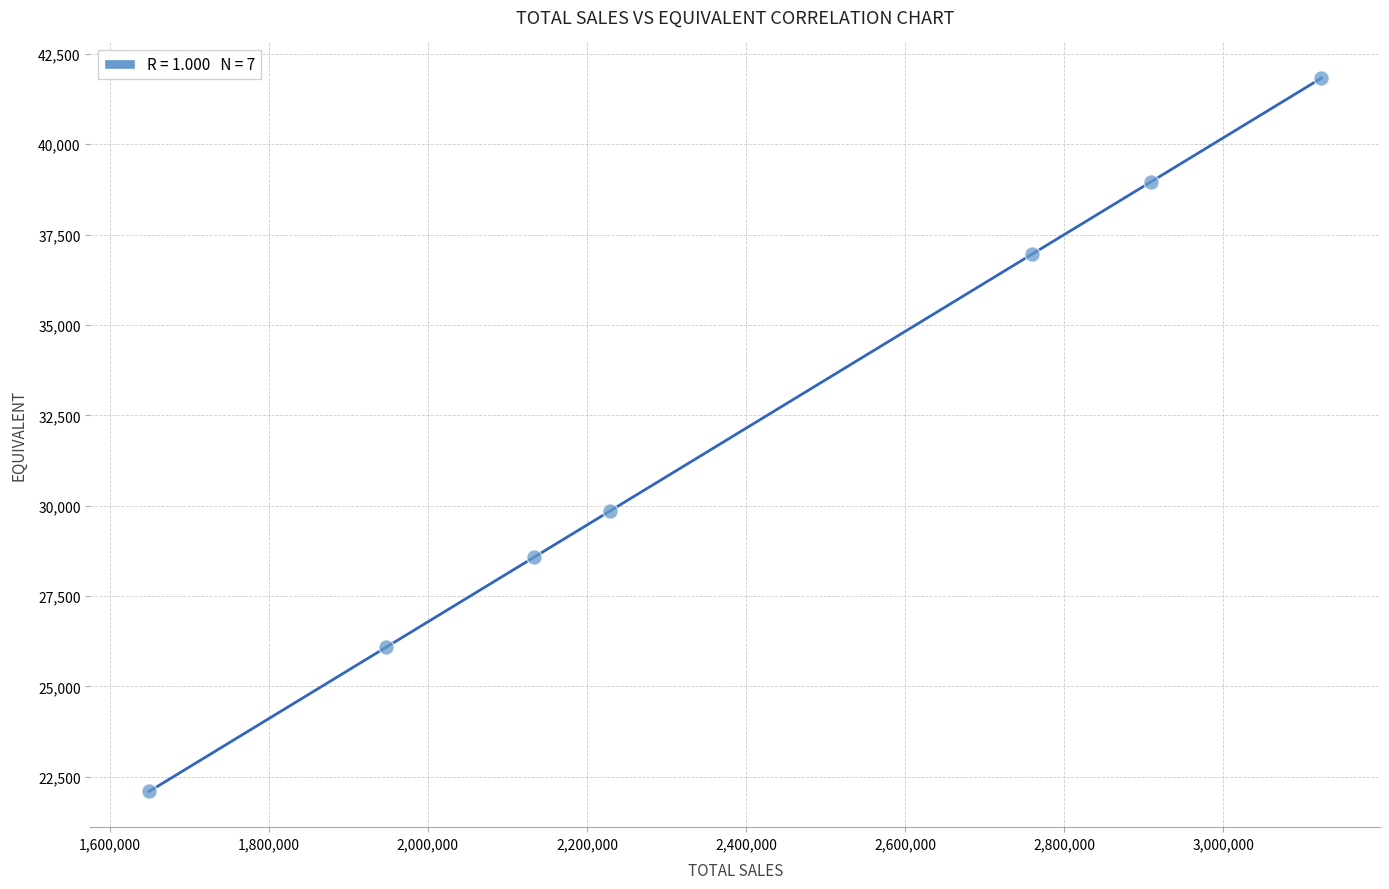

What is the average Y value?

32048.6